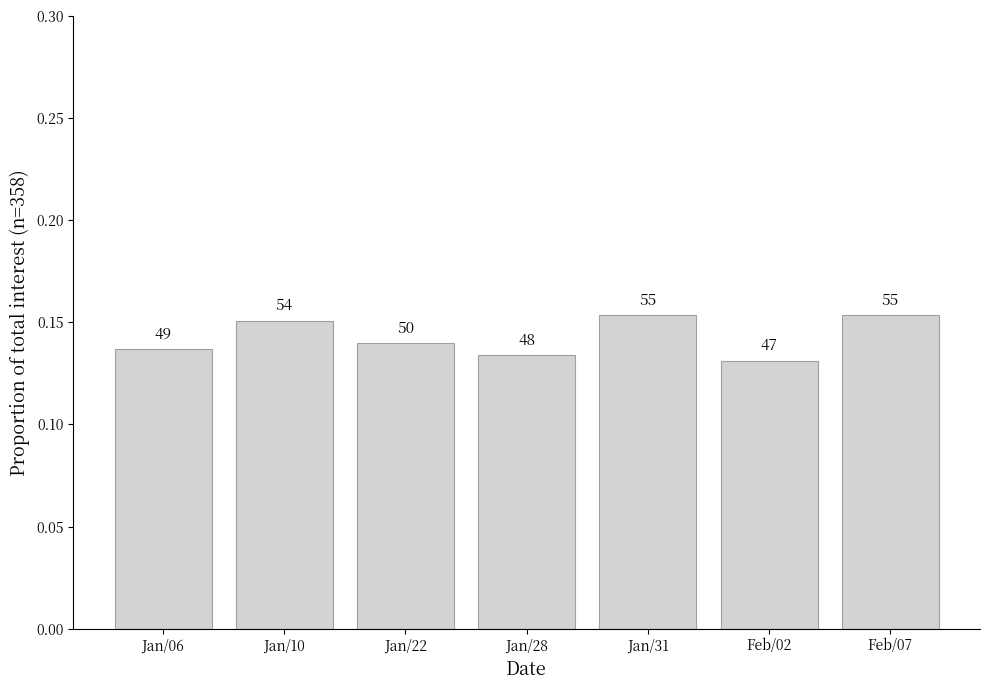

What is the sum of all values?

1.0